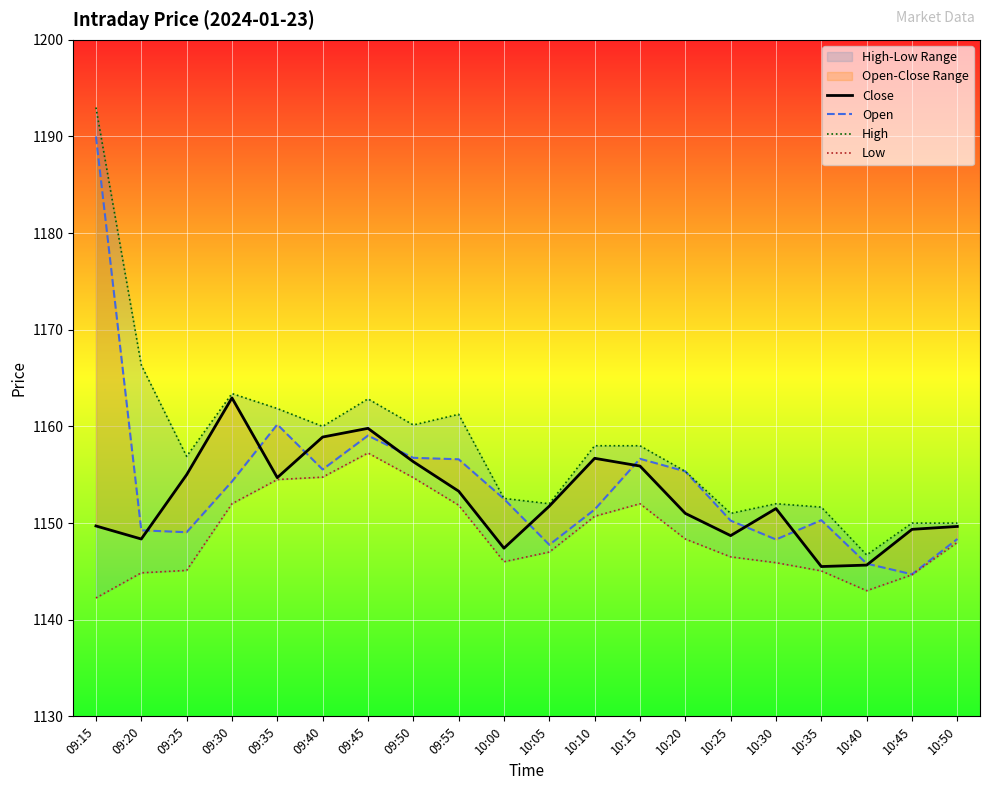

Reading left to right, what are all the values shown in this chart?

Close: 1149.7	1148.3	1155.0	1163.0	1154.7	1158.9	1159.8	1156.3	1153.3	1147.4	1151.8	1156.7	1155.9	1151.0	1148.7	1151.5	1145.5	1145.7	1149.3	1149.7
Open: 1190.0	1149.2	1149.0	1154.3	1160.2	1155.5	1159.0	1156.8	1156.6	1152.5	1147.8	1151.4	1156.7	1155.3	1150.2	1148.3	1150.3	1145.8	1144.7	1148.3
High: 1193.0	1166.3	1156.9	1163.4	1161.8	1160.0	1162.8	1160.2	1161.2	1152.5	1152.0	1158.0	1158.0	1155.3	1151.0	1152.0	1151.7	1146.7	1150.0	1150.0
Low: 1142.2	1144.8	1145.1	1152.0	1154.5	1154.8	1157.2	1154.7	1151.8	1146.0	1147.0	1150.7	1152.0	1148.3	1146.5	1145.9	1145.0	1143.0	1144.7	1148.0